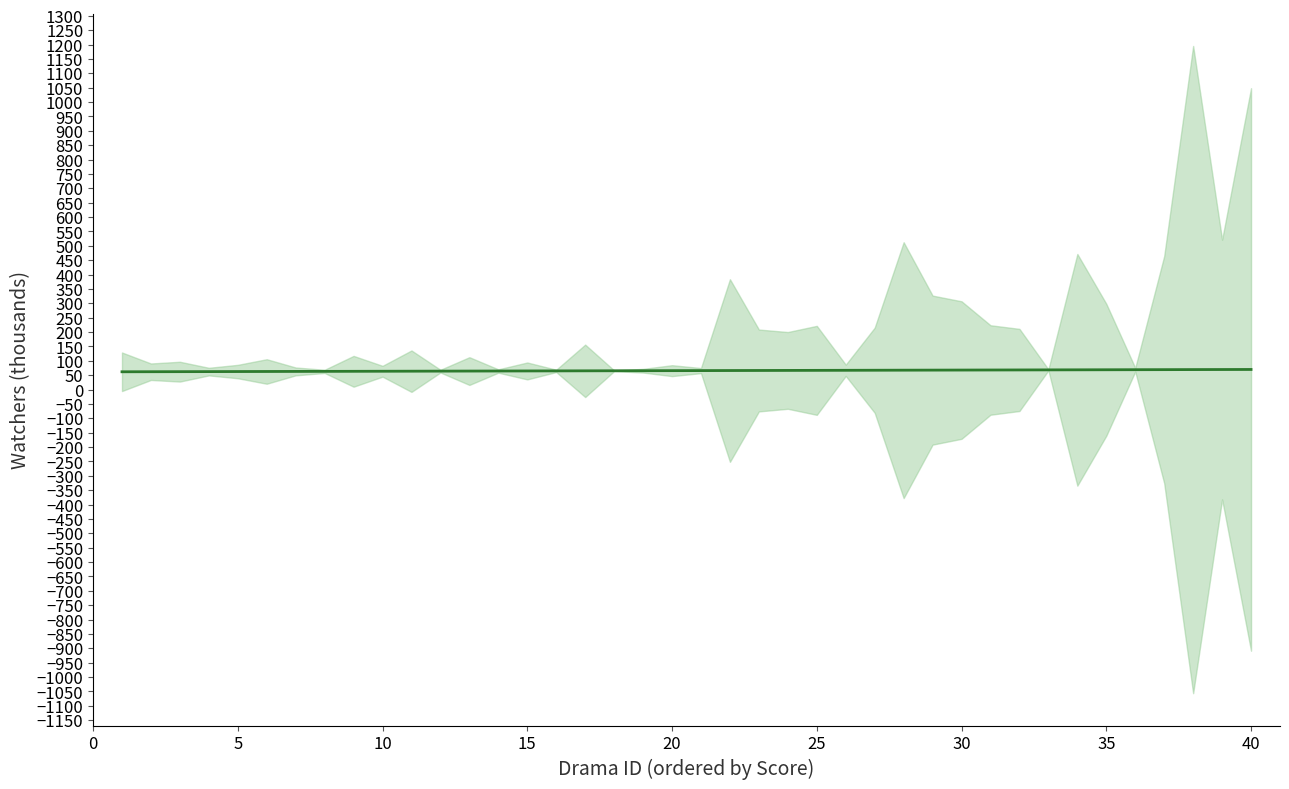

Between 10 and 10, which is larger?

10